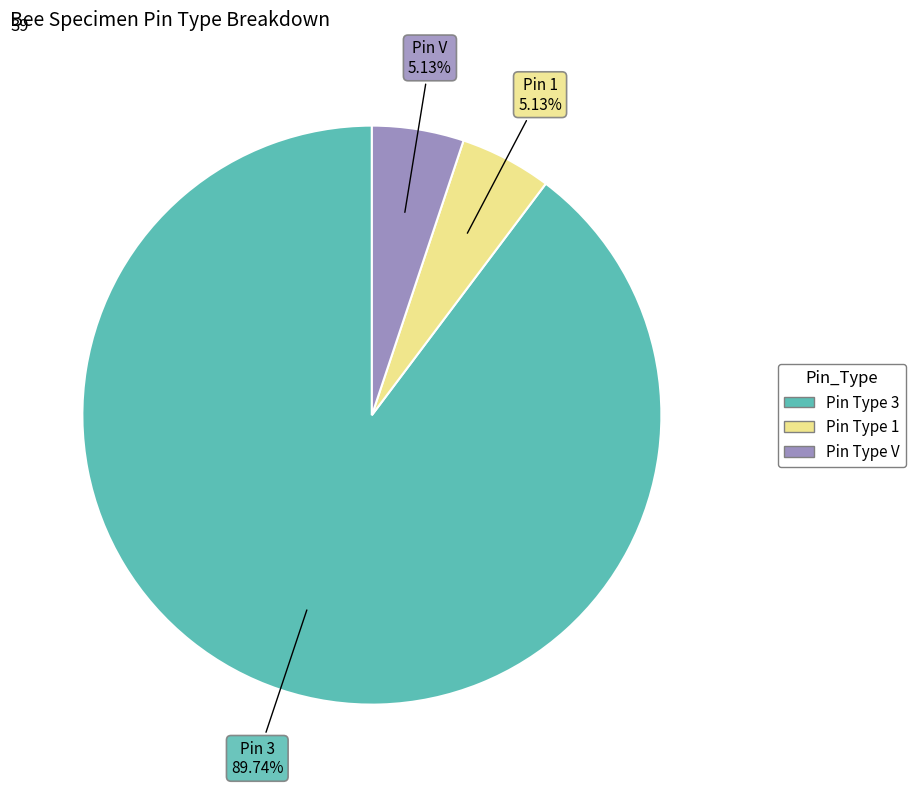

How many slices are in this pie chart?

3